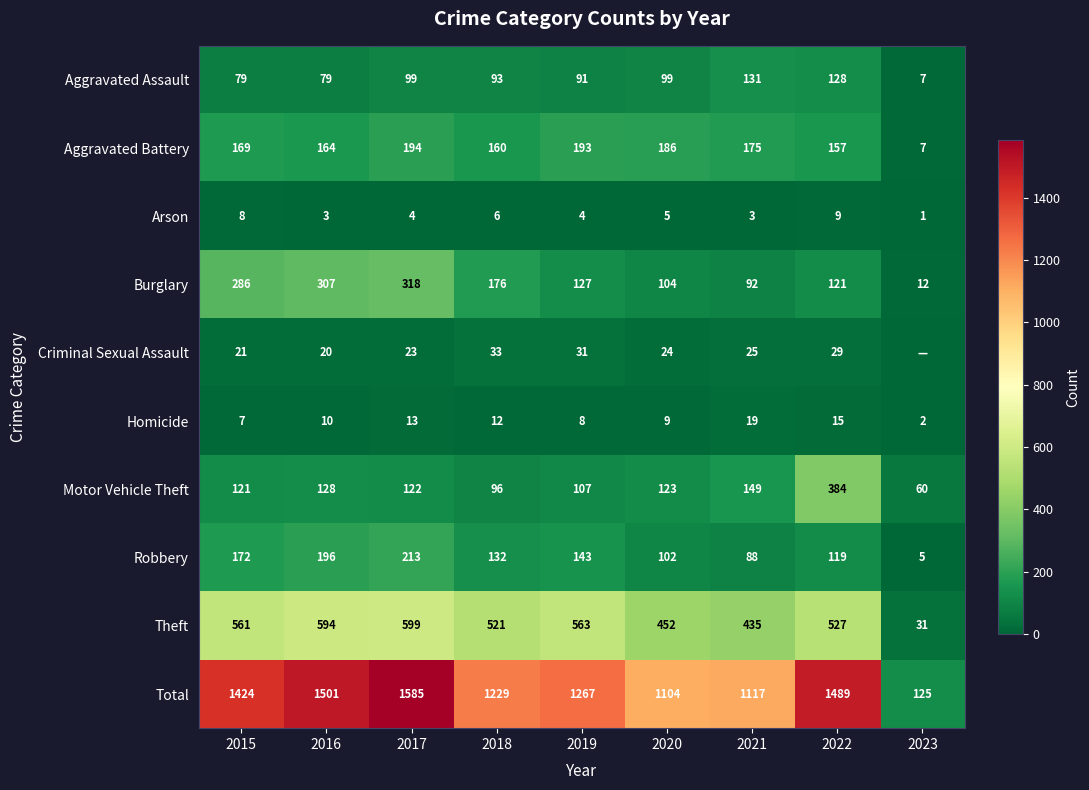

At 2017, list the series in order from smallest to largest.

Arson, Homicide, Criminal Sexual Assault, Aggravated Assault, Motor Vehicle Theft, Aggravated Battery, Robbery, Burglary, Theft, Total